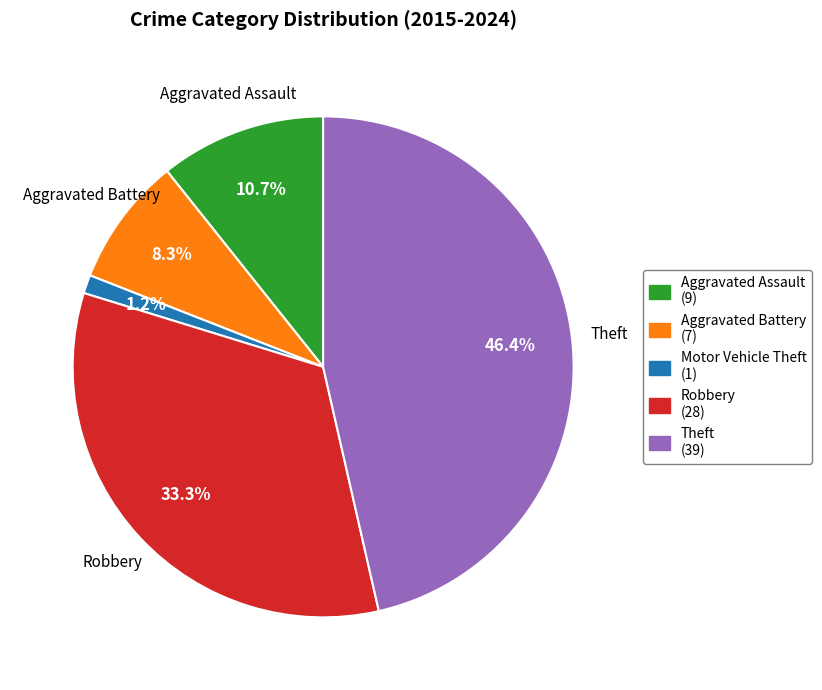

Is there any slice that represents more than half of the pie?

No